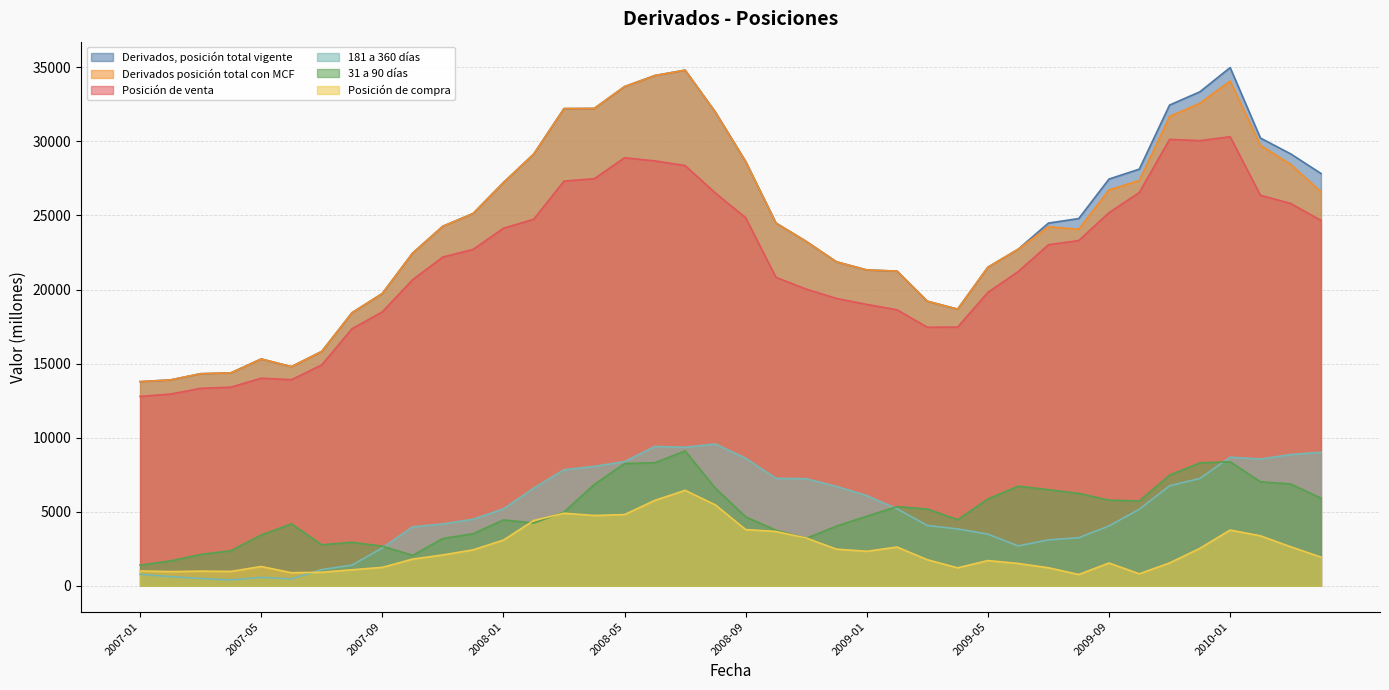

Where is 31 a 90 días nearest to the value 5248?

2009-03